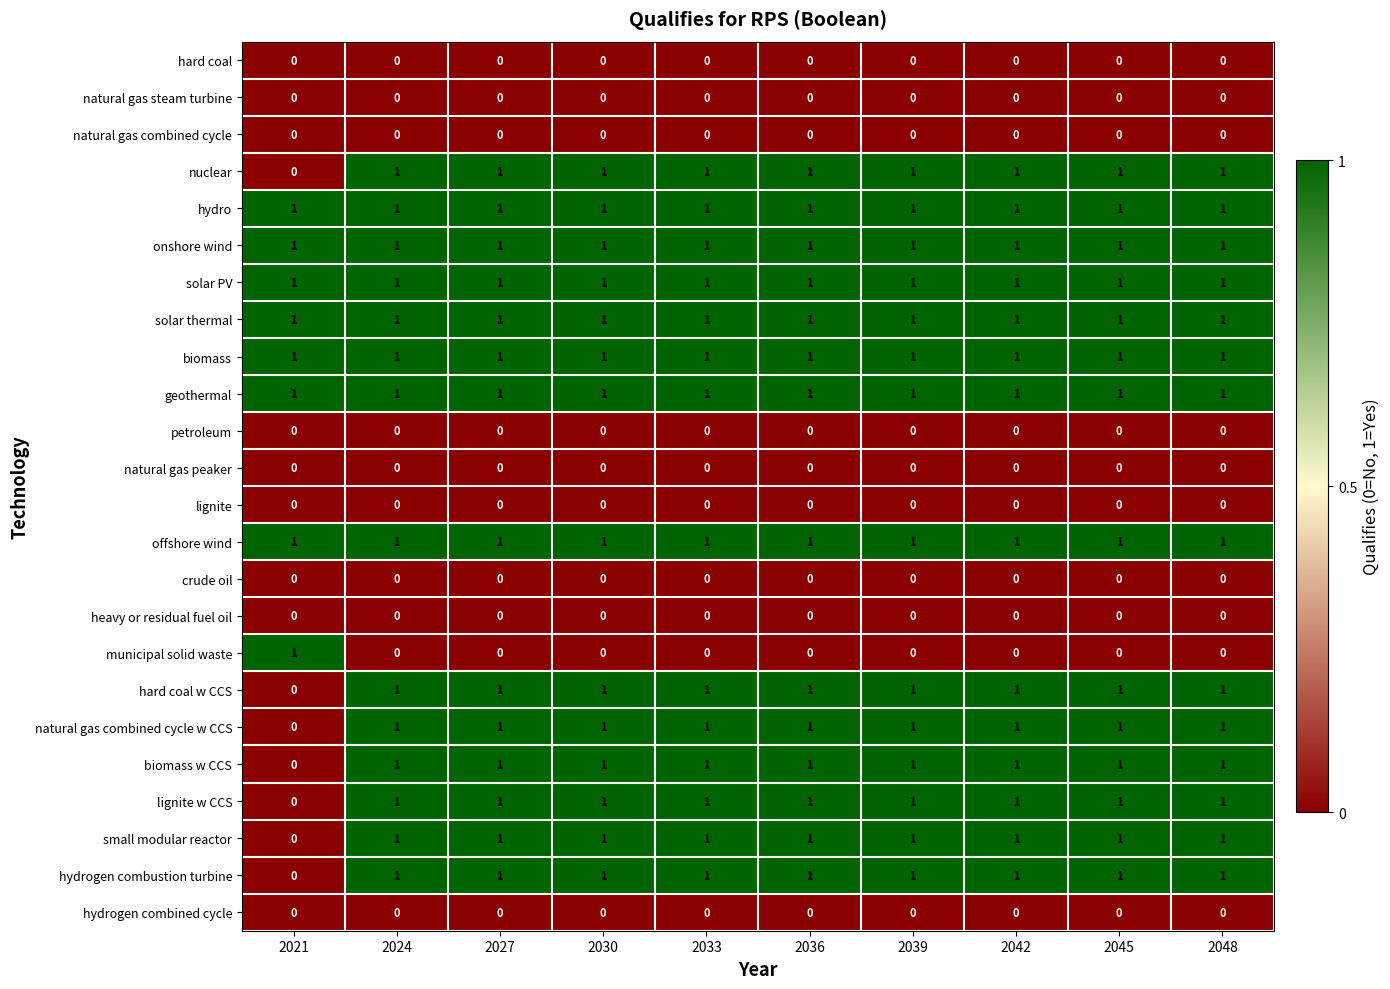

Is the value of hard coal at 2021 greater than the value of hydro at 2027?

No